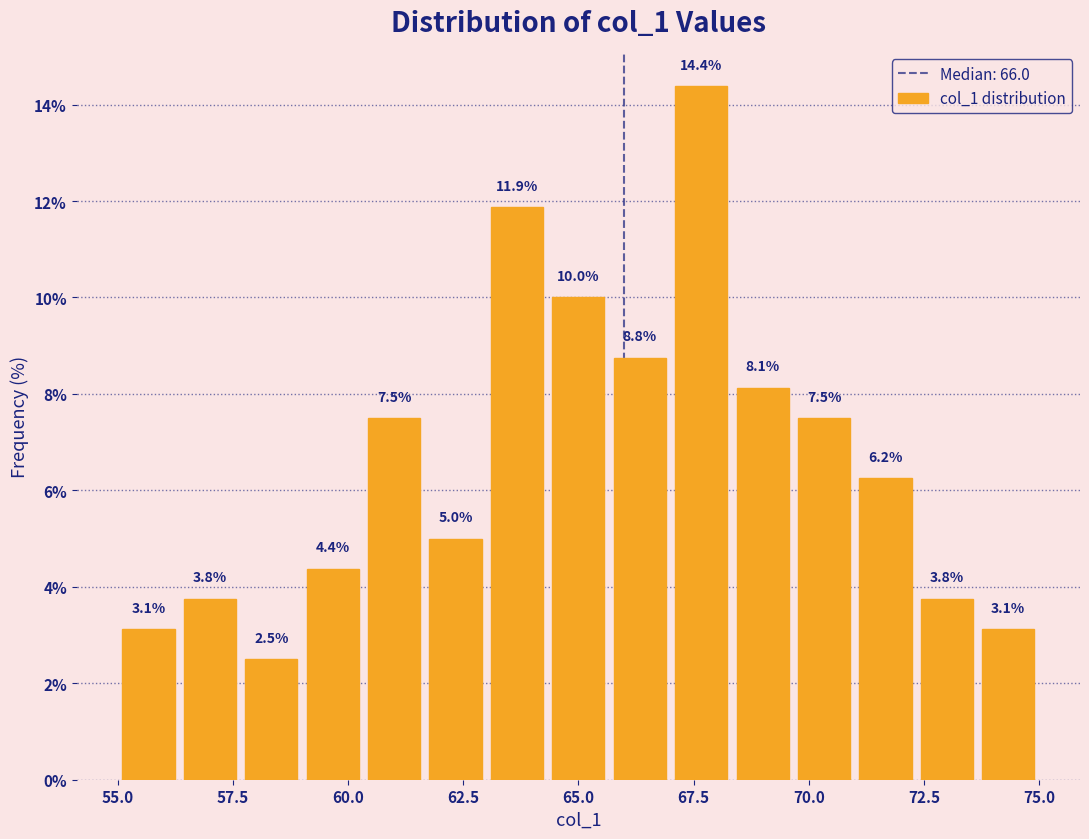

Read against the x-axis, roughly where is the centre of the tallest bar?

67.5